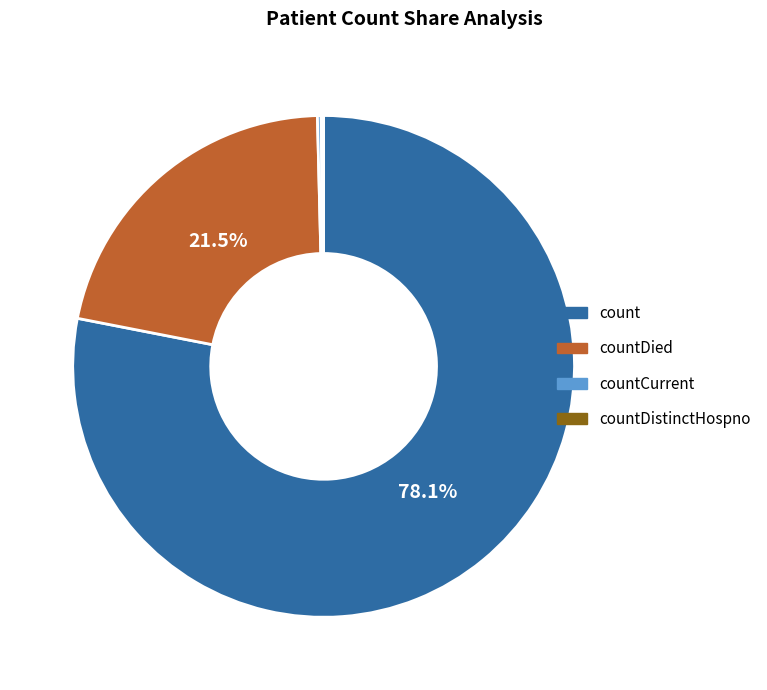

Does any single category account for the majority?

Yes